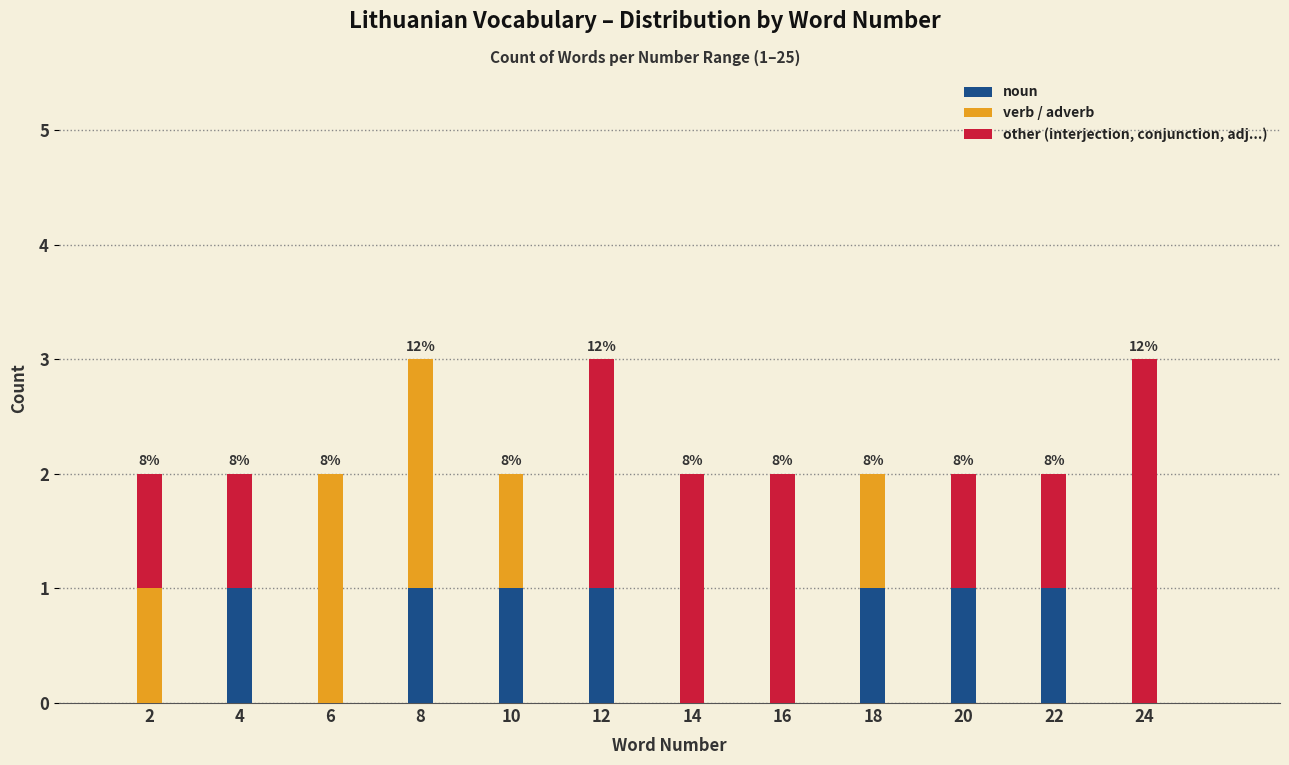

What is the sum of all noun values?

7